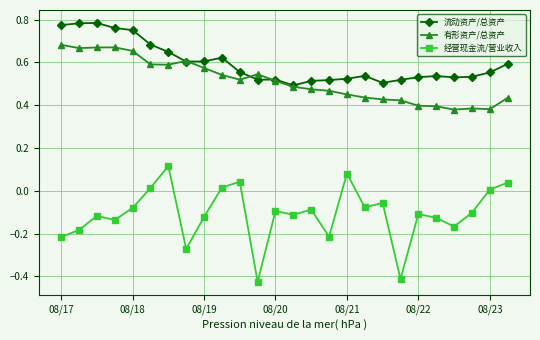

True or false: 经营现金流/营业收入 and 流动资产/总资产 intersect in this chart.

False